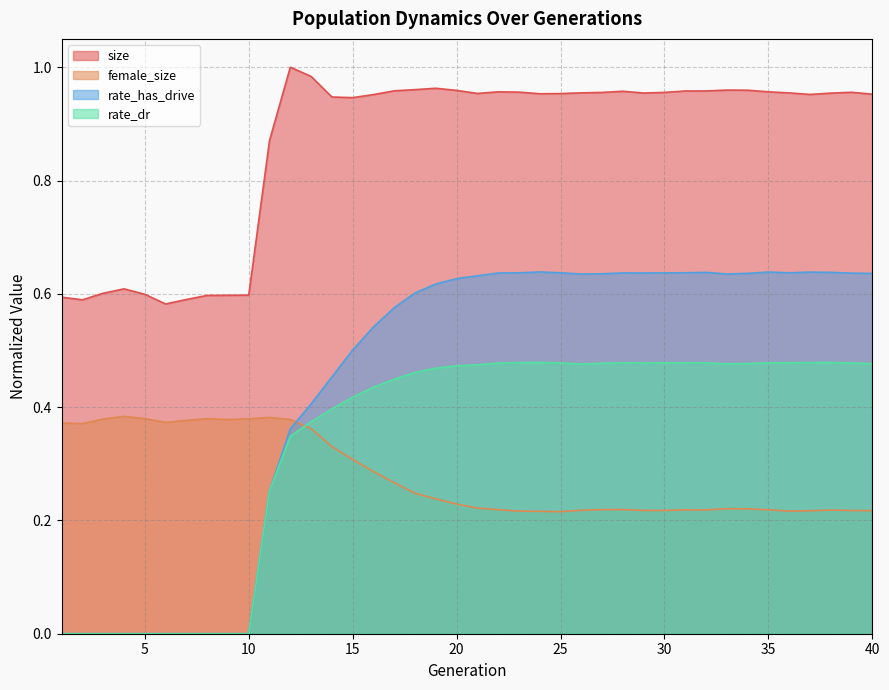

List the labels in order of size value, largest first.

12, 13, 19, 18, 33, 34, 20, 17, 32, 31, 28, 35, 22, 23, 39, 30, 27, 26, 36, 29, 38, 21, 25, 24, 40, 37, 16, 14, 15, 11, 4, 3, 5, 10, 9, 8, 1, 7, 2, 6